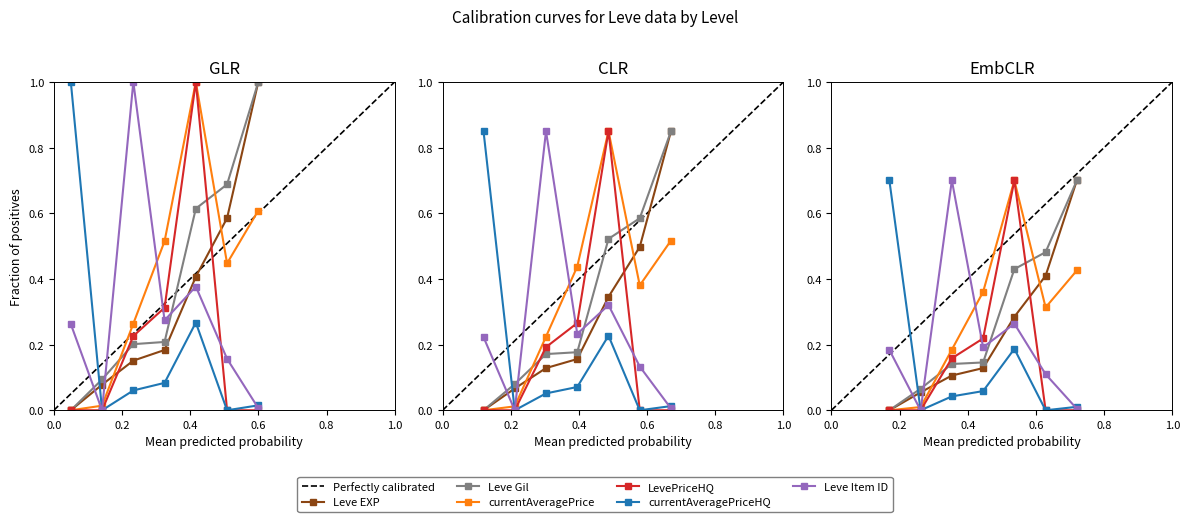

Between 1 and 15, which series saw the biggest shift?

currentAveragePriceHQ